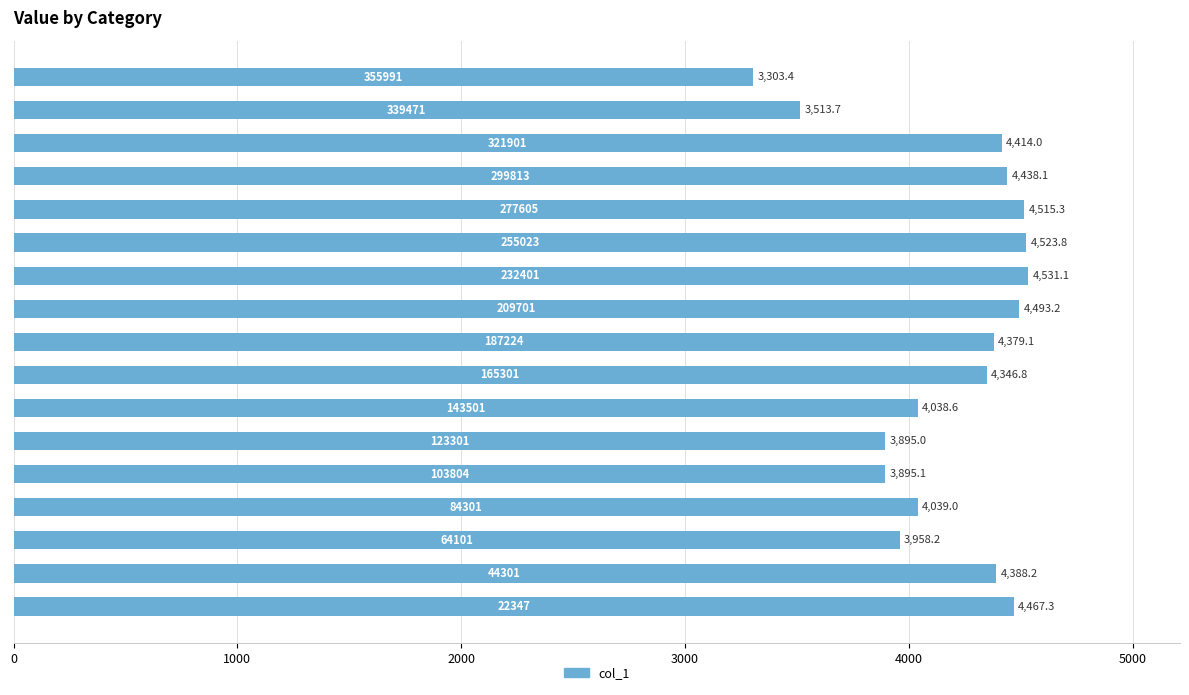

Reading bottom to top, what are all the values shown in this chart?

4467.3	4388.2	3958.2	4039.0	3895.1	3895.0	4038.6	4346.8	4379.1	4493.2	4531.1	4523.8	4515.3	4438.1	4414.0	3513.7	3303.4